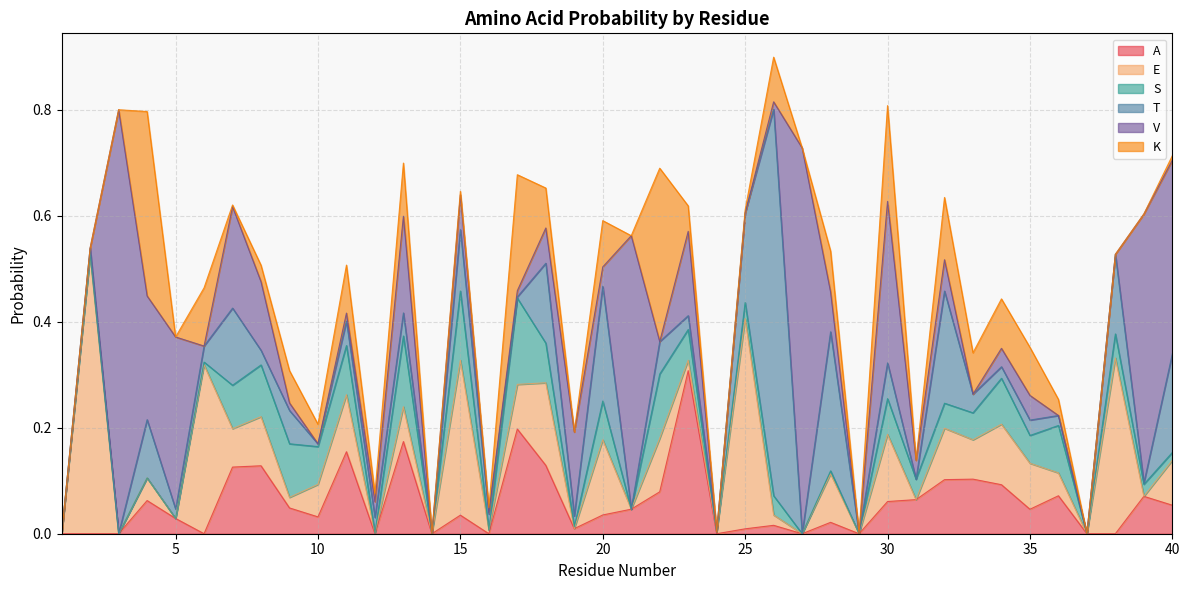

Count the number of data series in this chart.

6